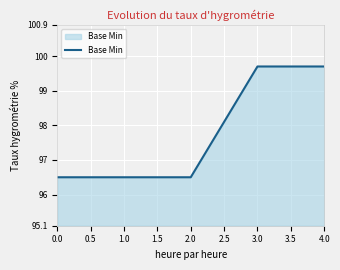

Which has a higher value, 4.0 or 2.0?

4.0